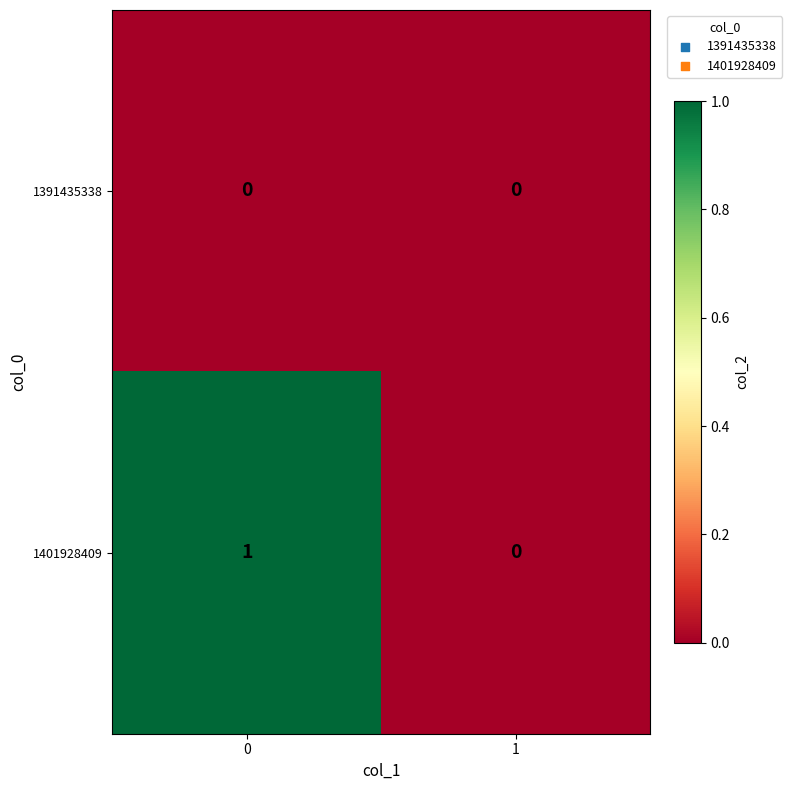

Rank the series by their maximum value, from lowest to highest.

1391435338, 1401928409